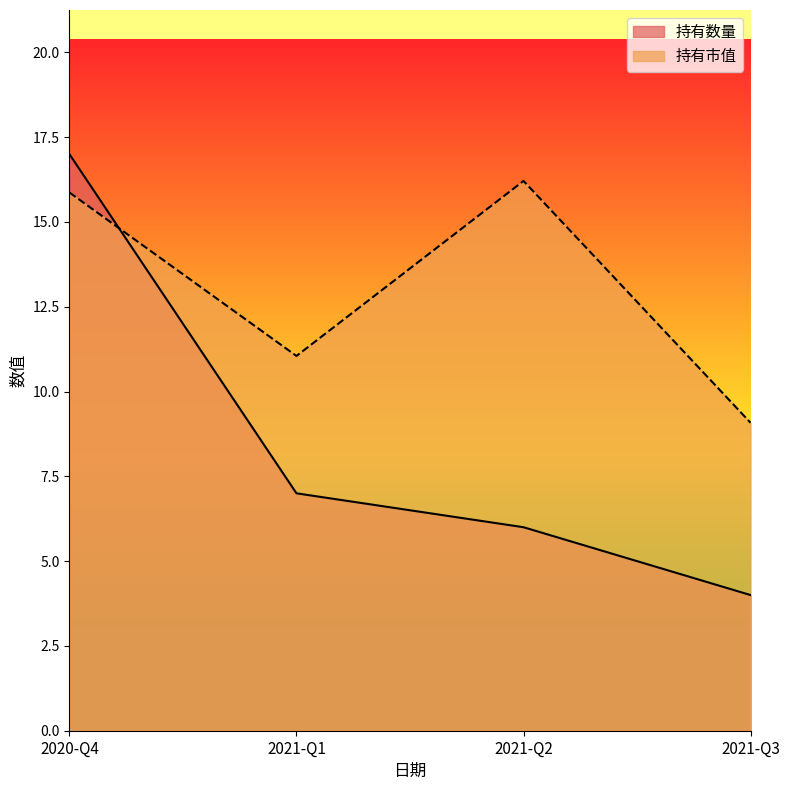

True or false: 持有数量 has more than 1 interior local peaks.

False